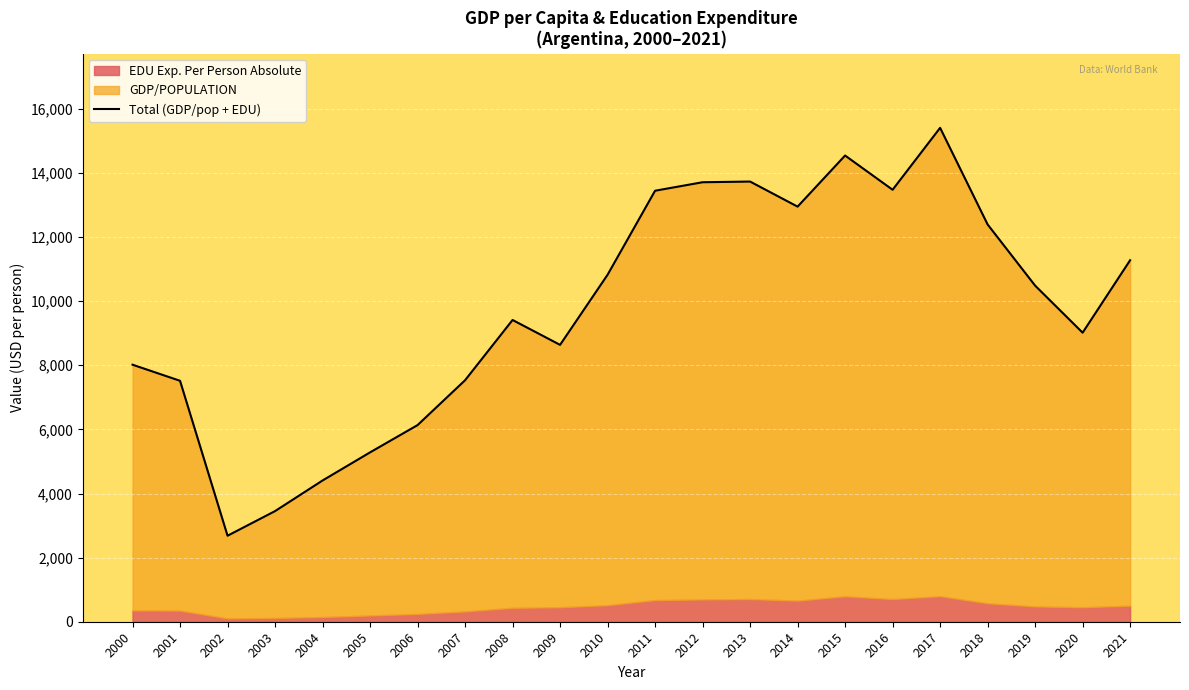

Reading right to left, extract all data points from this chart.

11277	9017	10485	12393	15407	13475	14543	12949	13731	13710	13445	10824	8637	9413	7533	6134	5283	4406	3451	2683	7516	8018